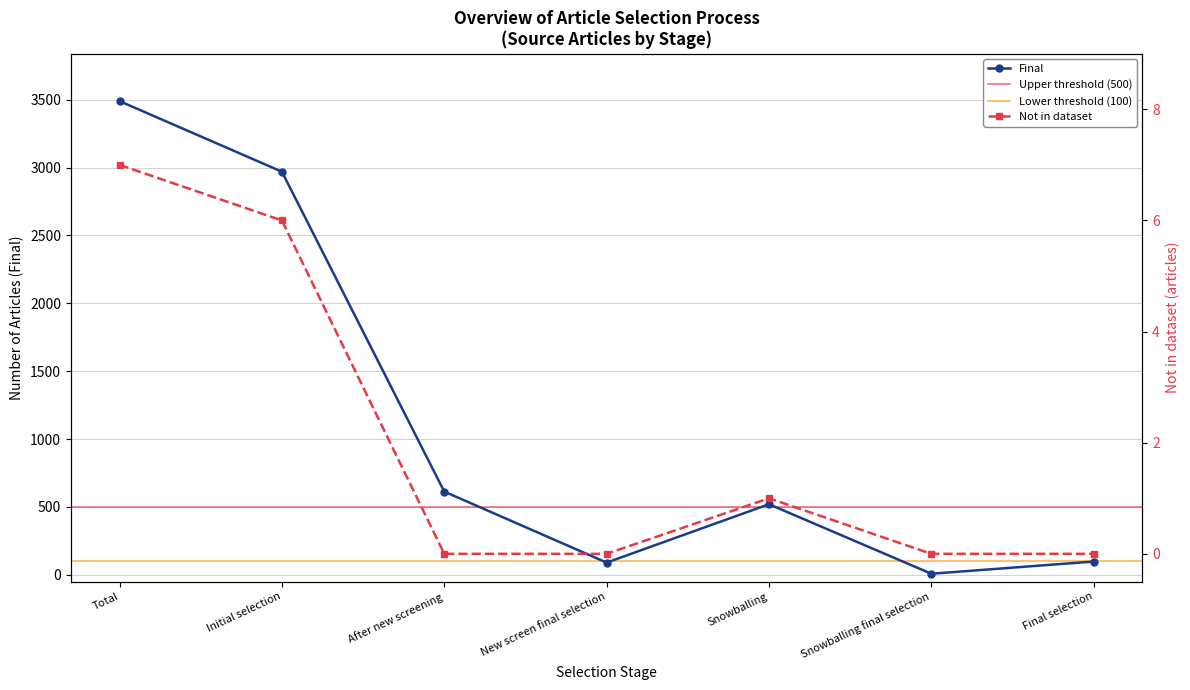

Is it true that Final equals 98 at Final selection?

True